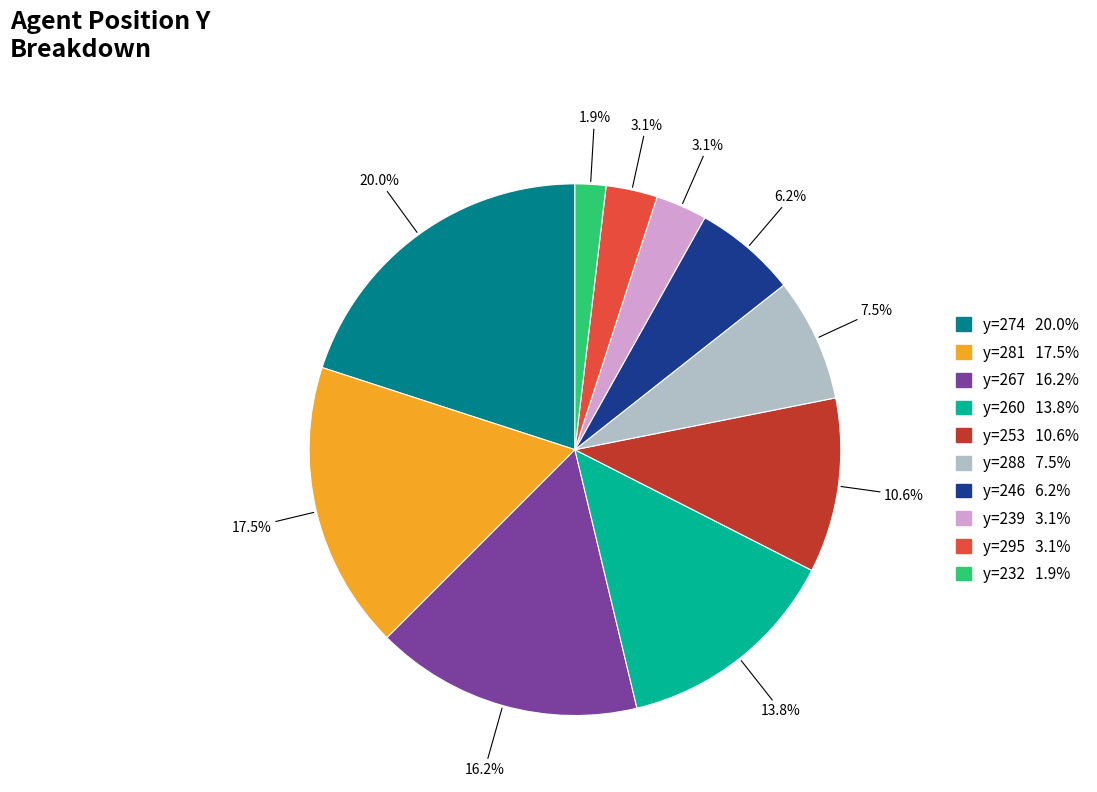

Is there any slice that represents more than half of the pie?

No